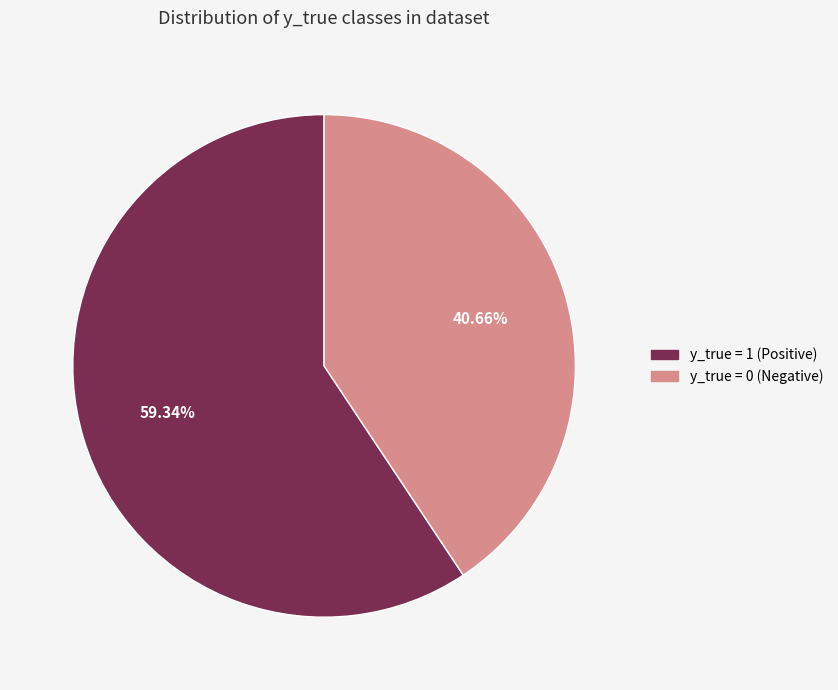

How much of the chart is everything except y_true = 1?

40.7%